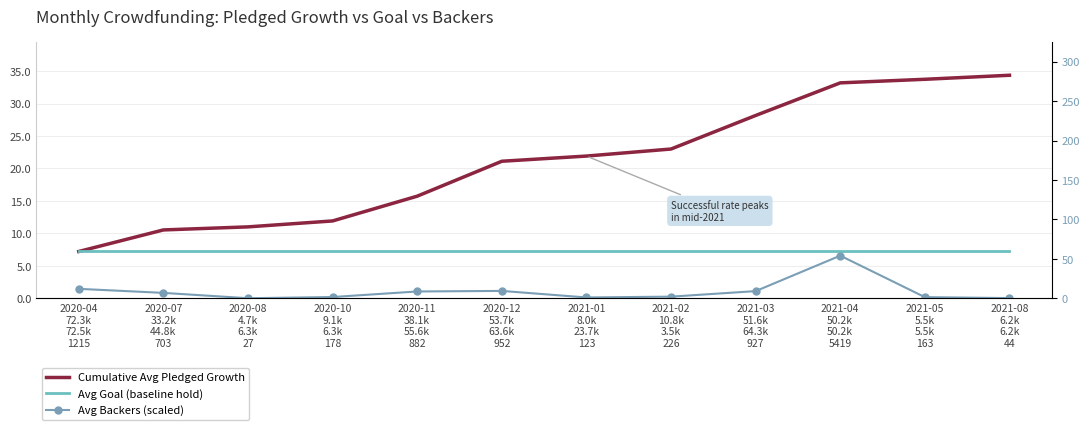

What is the sum of all Cumulative Avg Pledged Growth values?

251.9